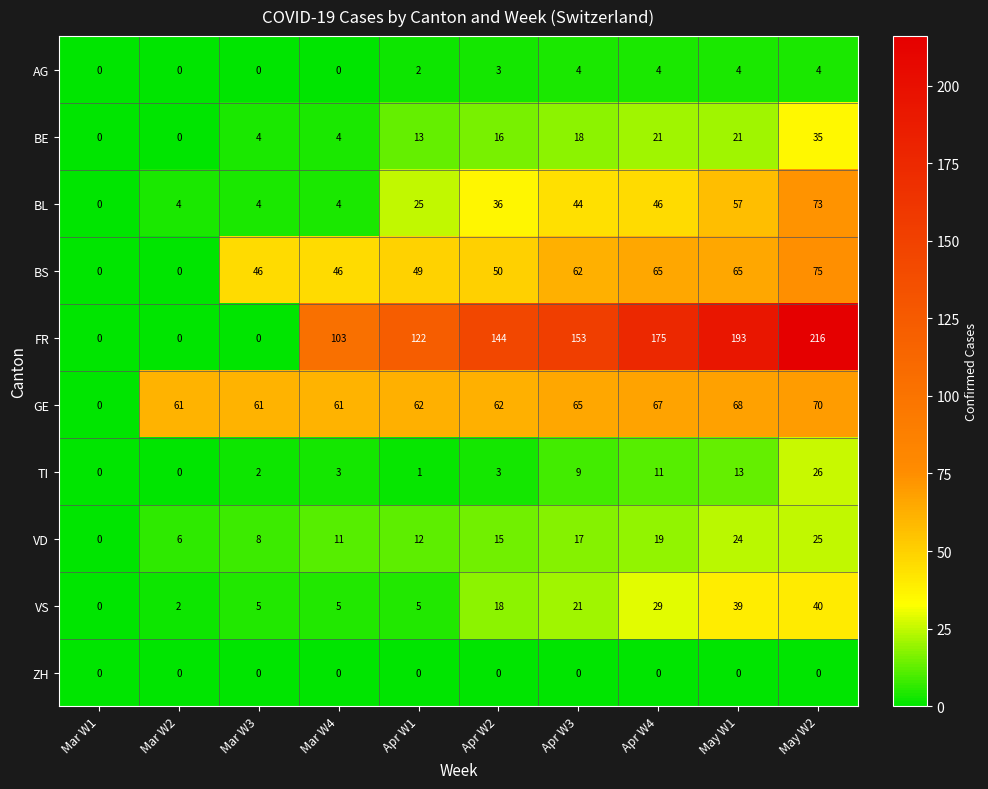

What is the highest value of the BS series?

75